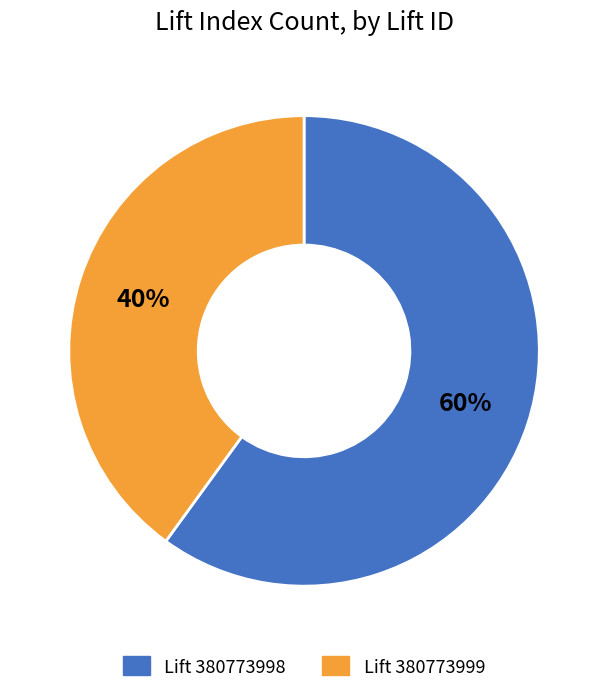

To the nearest percent, what is the average slice percentage?

50%